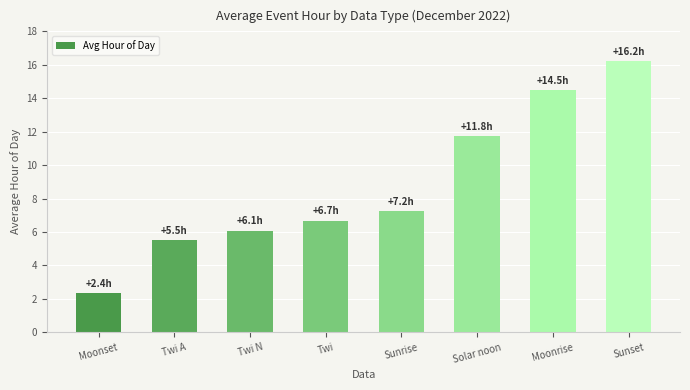

What is the change in value from Twi to Sunset?

+9.5